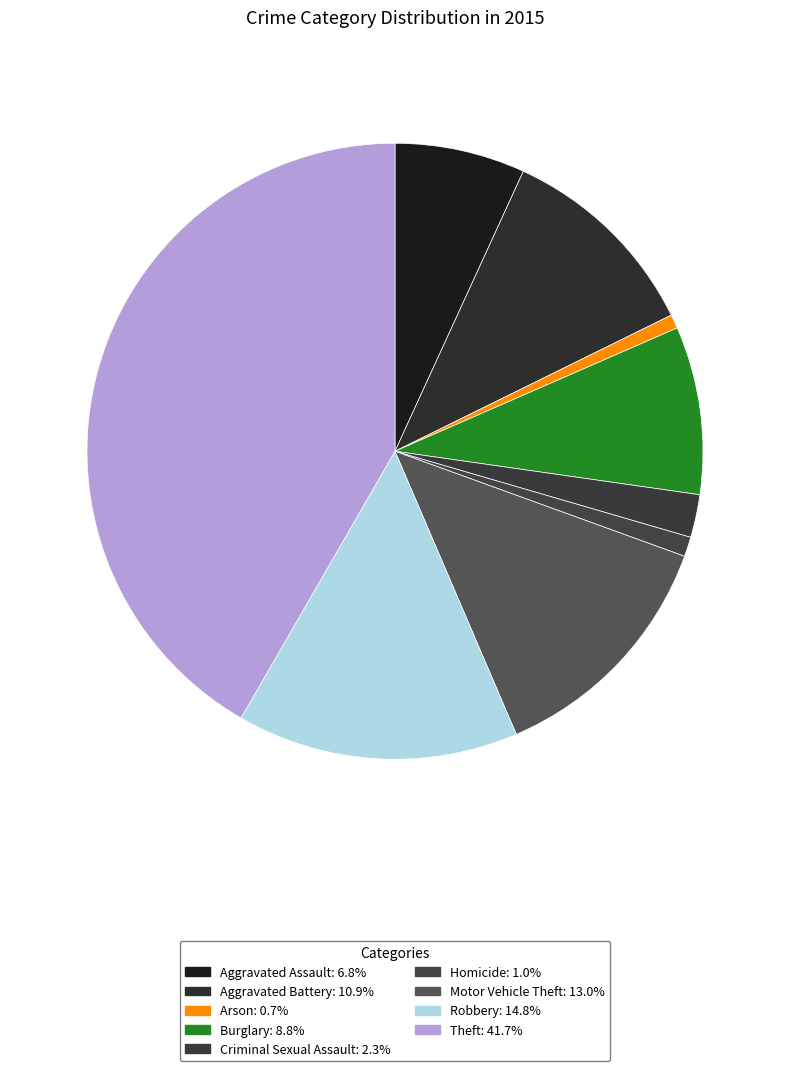

To the nearest percent, what is the difference between the largest and smallest slice percentages?

41%